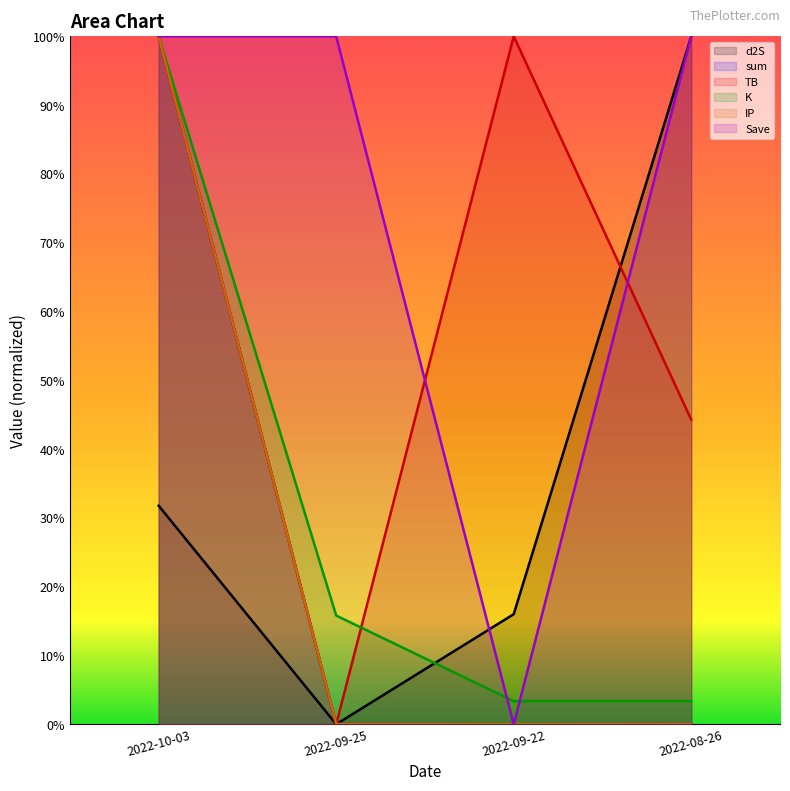

At how many categories does at least one series exceed 0?

4